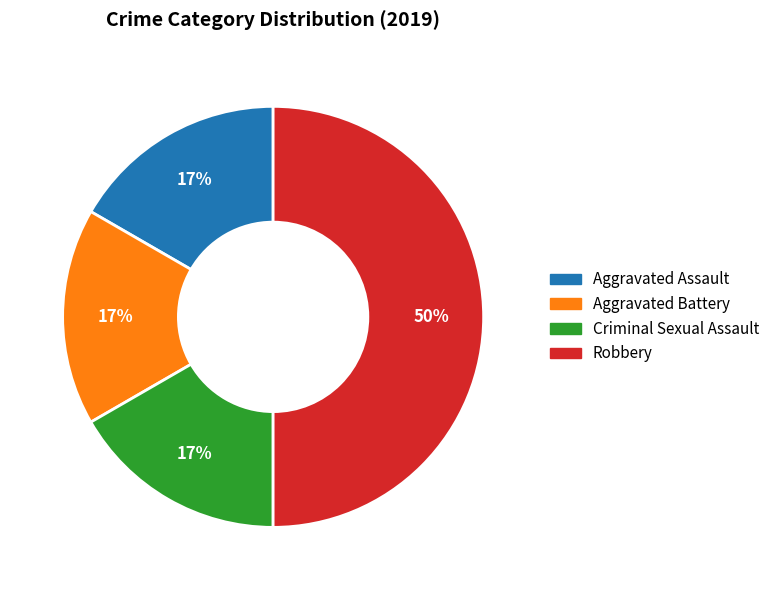

What percentage is the Robbery slice, to the nearest percent?

50%